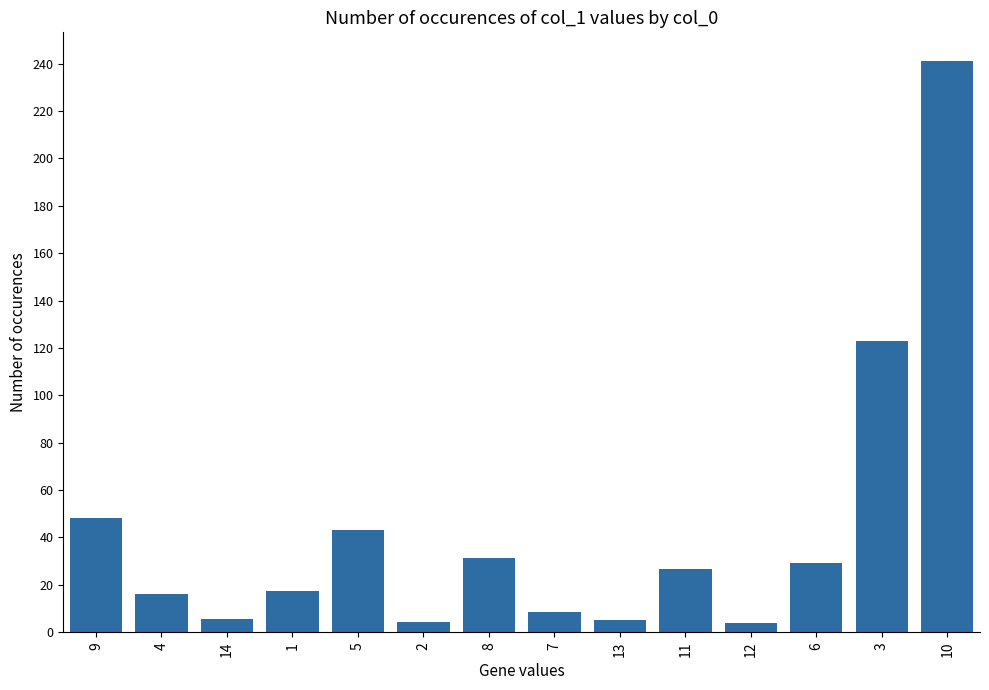

What is the ratio of the value at 2 to the value at 1?

0.2